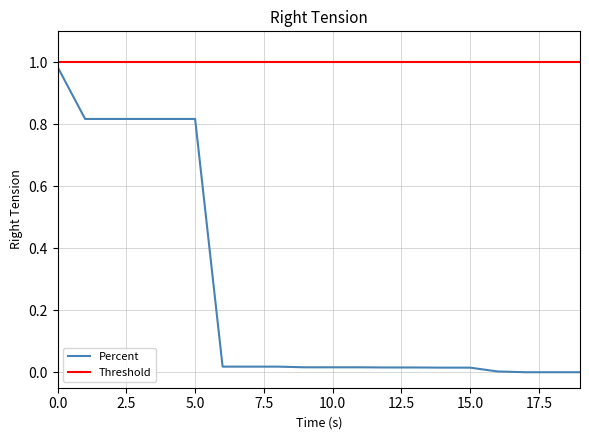

Is it true that the value at 15.0 is 0.0?

False